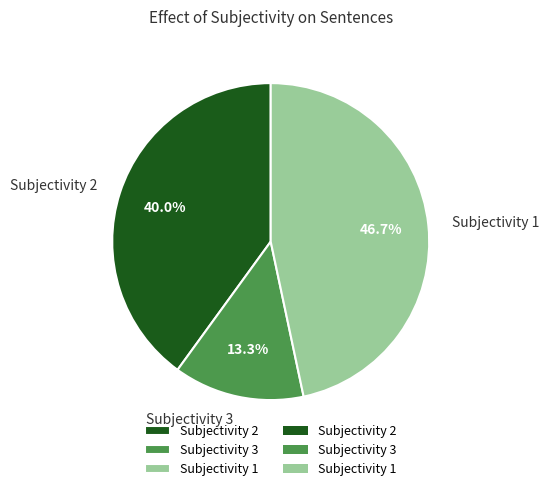

Does any single category account for the majority?

No